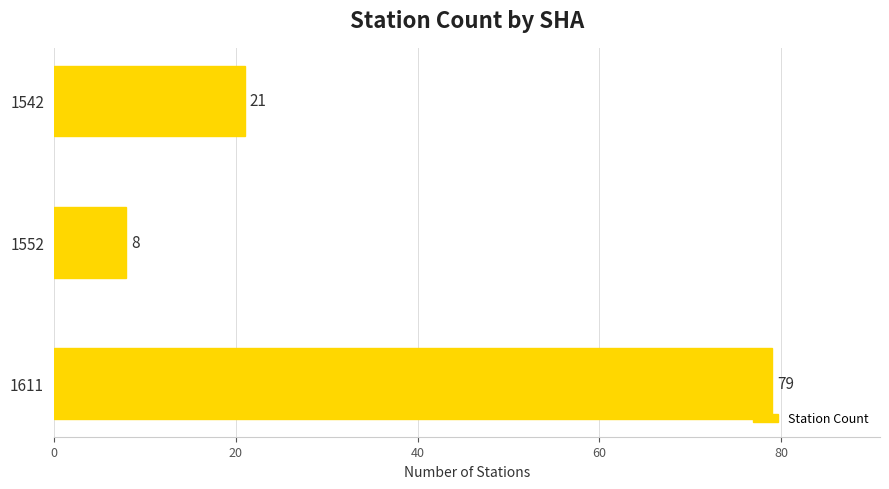

Reading top to bottom, what are all the values shown in this chart?

1542=21	1552=8	1611=79